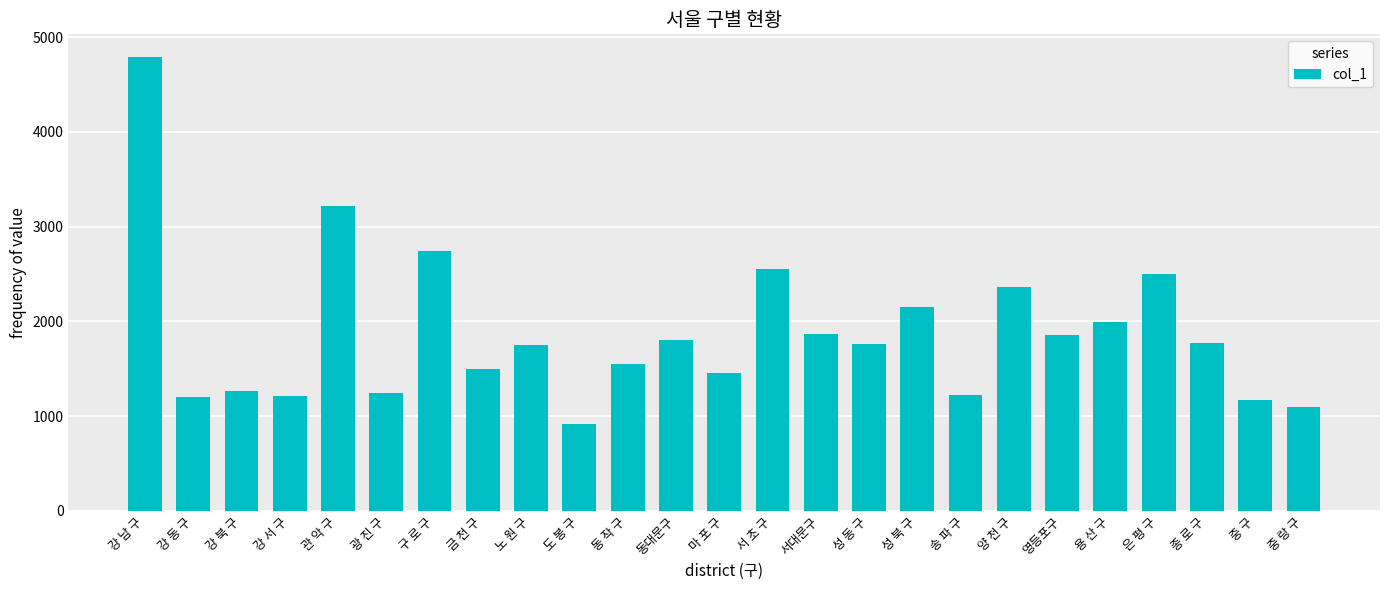

What is the label of the 8th bar from the right?

송 파 구